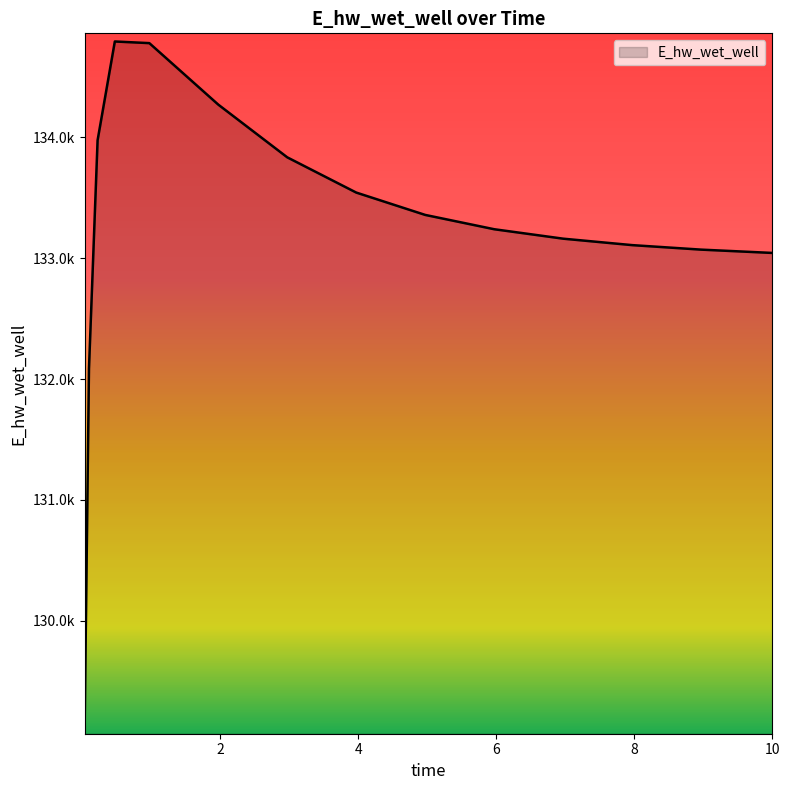

List the labels in order of value, smallest first.

0.03125, 0.09375, 10.0, 9.96875, 8.96875, 7.96875, 6.96875, 5.96875, 4.96875, 3.96875, 2.96875, 0.21875, 1.96875, 0.96875, 0.46875